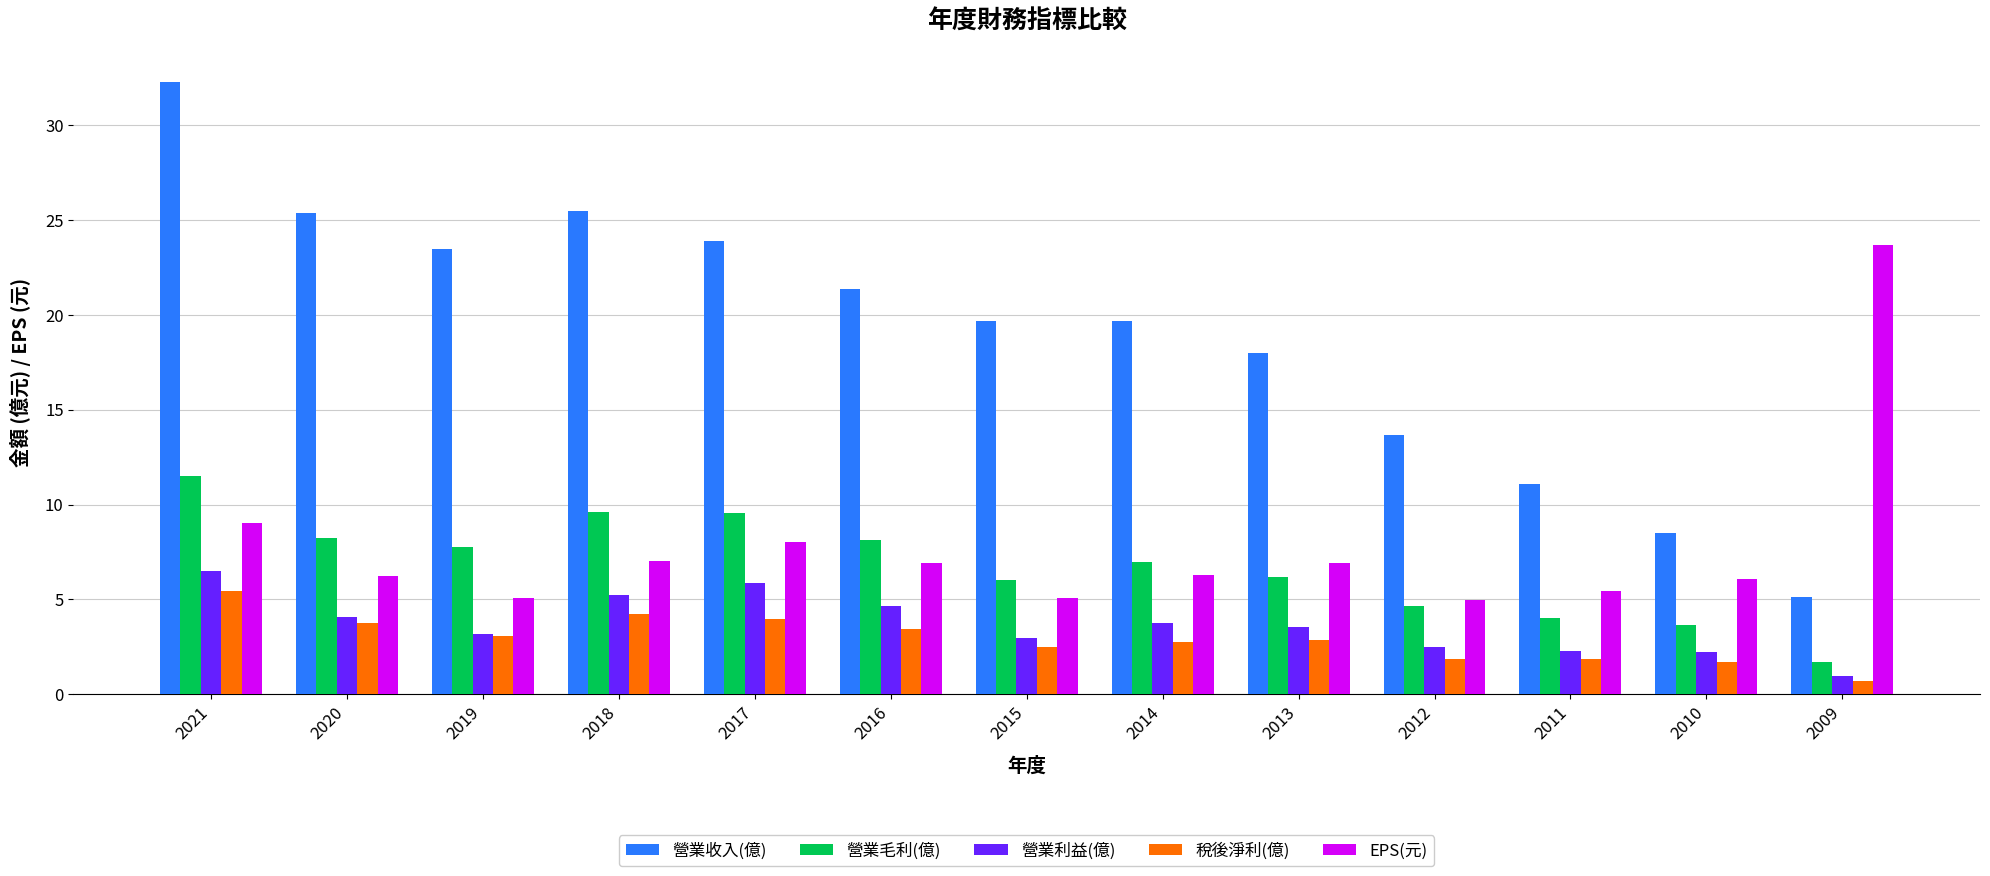

At 2016, list the series in order from smallest to largest.

稅後淨利(億), 營業利益(億), EPS(元), 營業毛利(億), 營業收入(億)